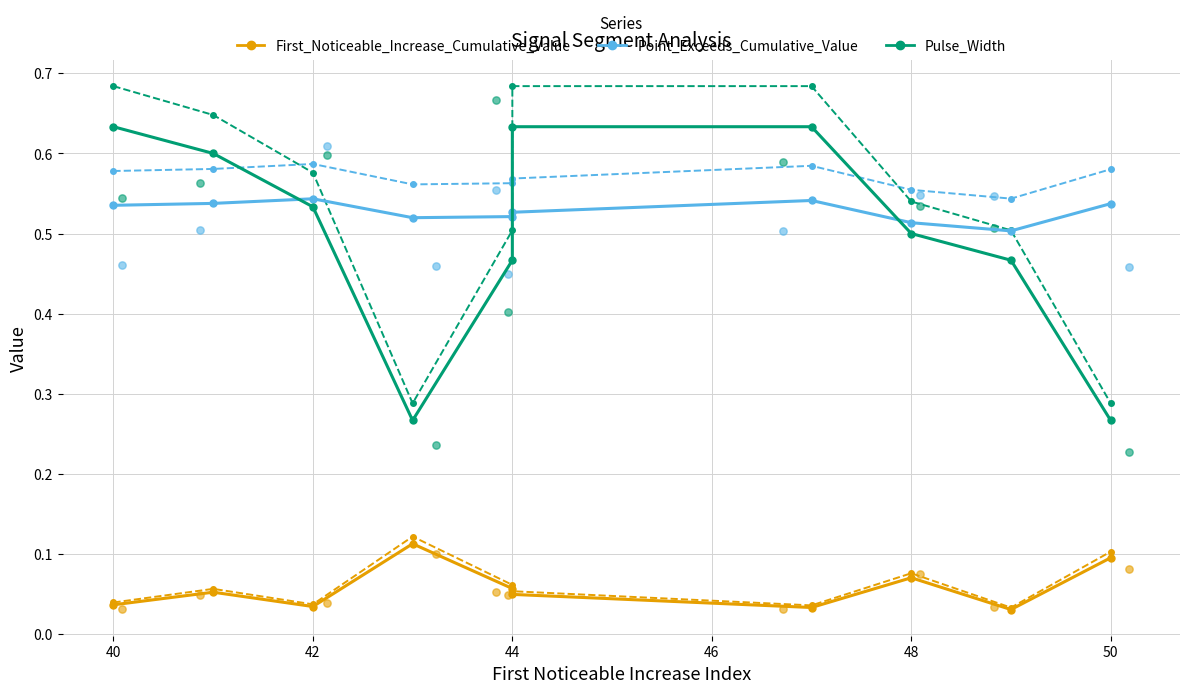

At how many categories does at least one series exceed 0?

10